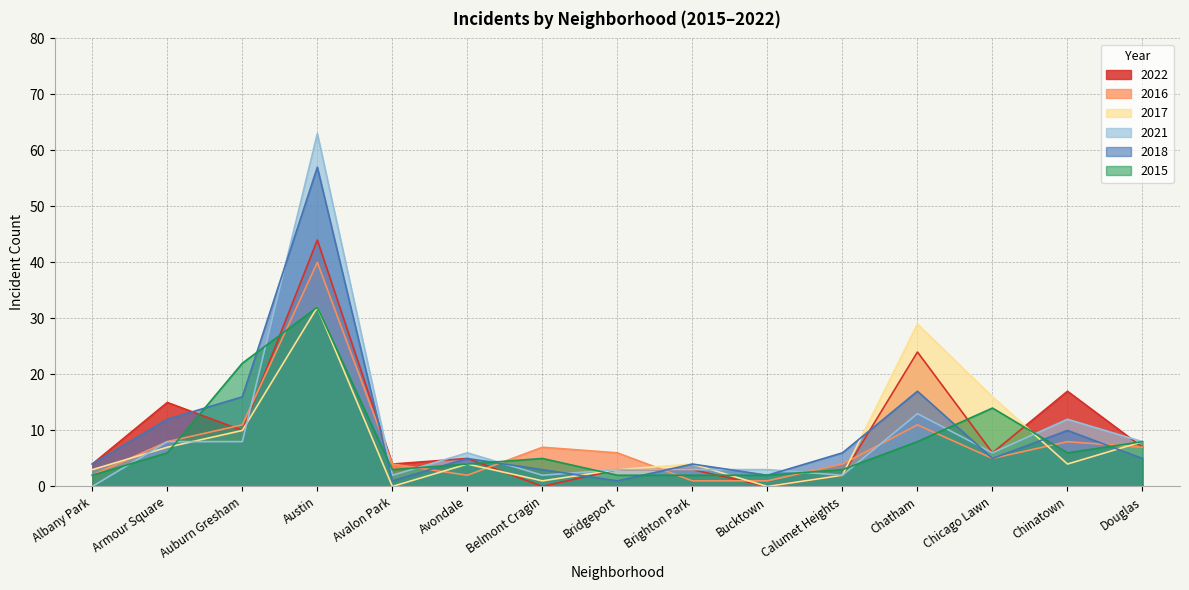

Which category has the lowest value across all series?

Belmont Cragin